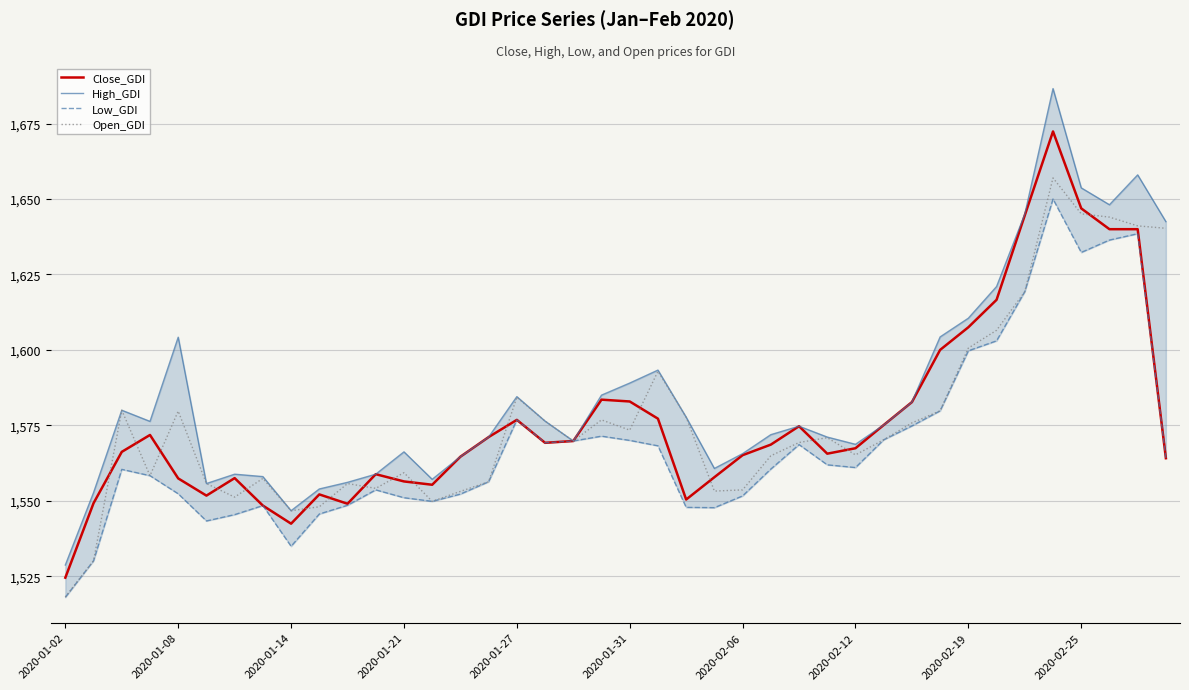

Which category has the lowest value in the Close_GDI series?

2020-01-02